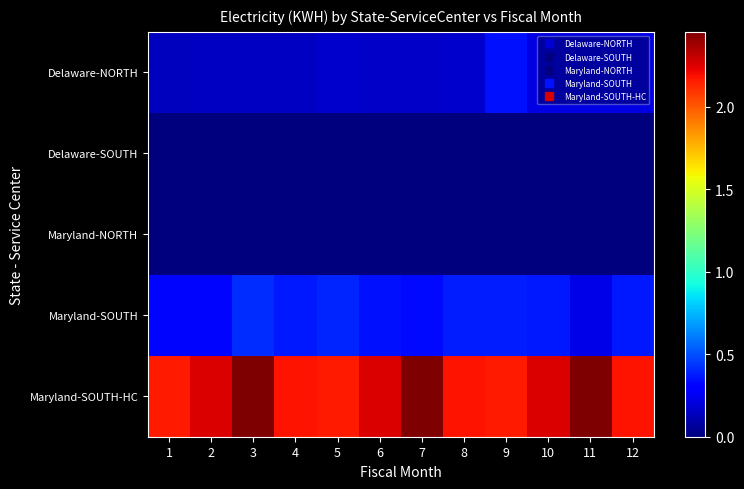

Reading left to right, extract all data points from this chart.

Delaware-NORTH: 1=138000	2=153164	3=152665	4=144278	5=166761	6=156506	7=156441	8=171951	9=351000	10=218929	11=213280	12=219919
Delaware-SOUTH: 1=0	2=0	3=0	4=0	5=0	6=0	7=0	8=0	9=0	10=0	11=0	12=0
Maryland-NORTH: 1=0	2=0	3=0	4=0	5=0	6=0	7=0	8=0	9=0	10=0	11=0	12=0
Maryland-SOUTH: 1=325500	2=325500	3=417900	4=369600	5=395850	6=346500	7=330750	8=376950	9=376950	10=370650	11=225750	12=366450
Maryland-SOUTH-HC: 1=2160900	2=2255400	3=2452800	4=2175600	5=2160900	6=2255400	7=2452800	8=2175600	9=2160900	10=2255400	11=2452800	12=2175600